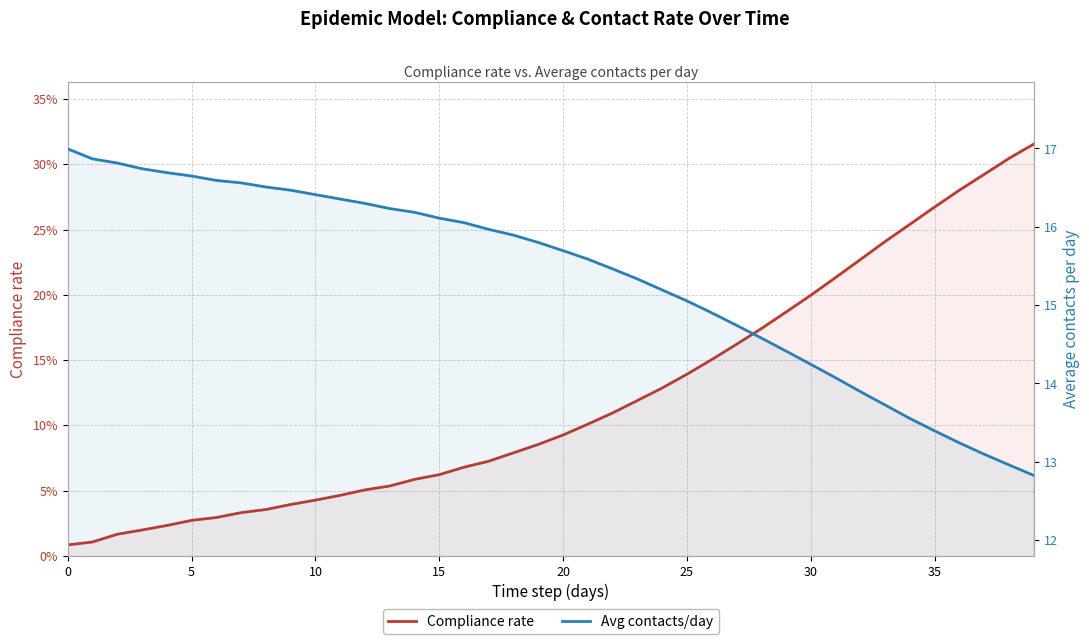

What is the minimum value for Avg contacts/day?

12.8